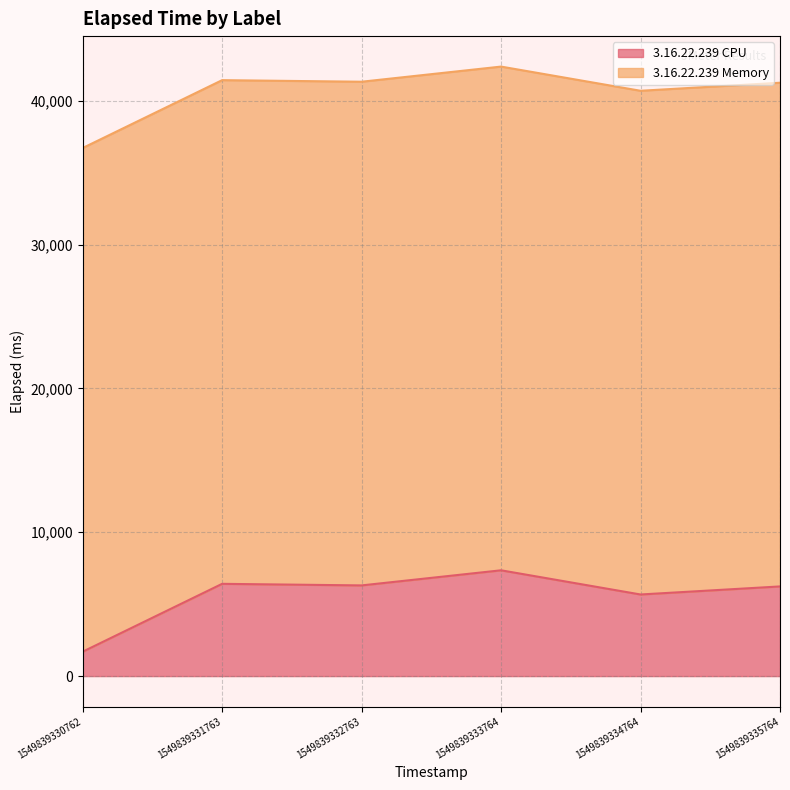

What is the difference between the values at 1549839331763 and 1549839332763?

110